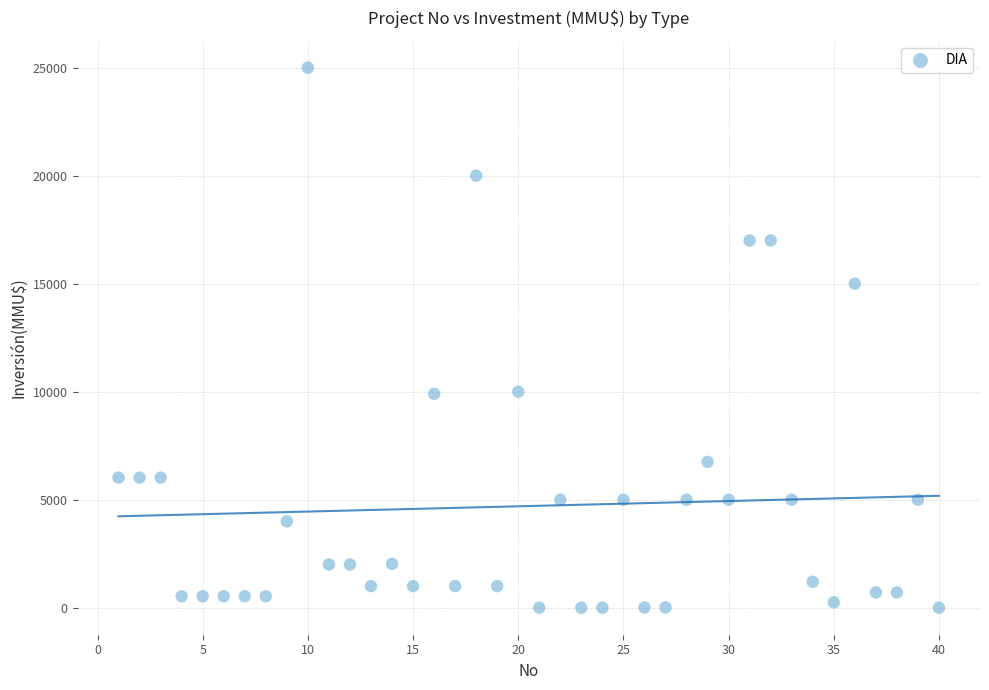

What is the range of Y values (max minus min)?

25000